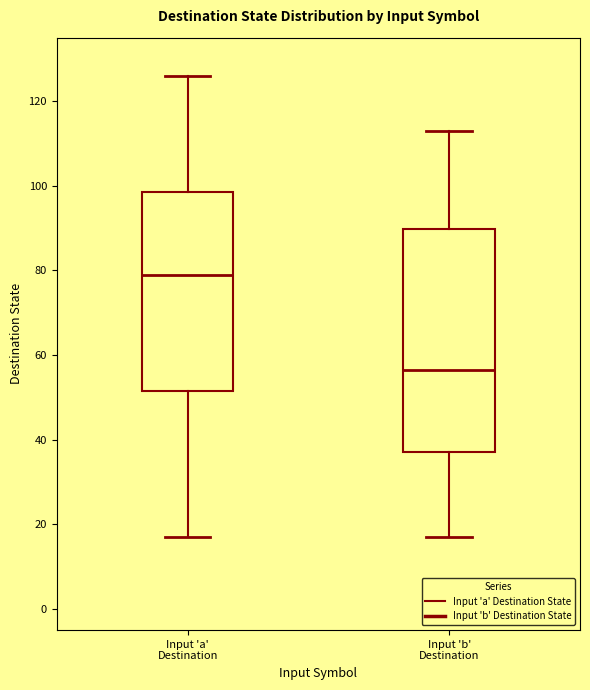

Reading left to right, read every box against the y-axis: the position of its median line, the range the box covers, and the ends of its whiskers. The values are not printed on the chart, so give them approximately, as read against the axis.

Input 'a' Destination: median 80, box 52 to 98, whiskers 18 to 126
Input 'b' Destination: median 56, box 38 to 90, whiskers 18 to 114